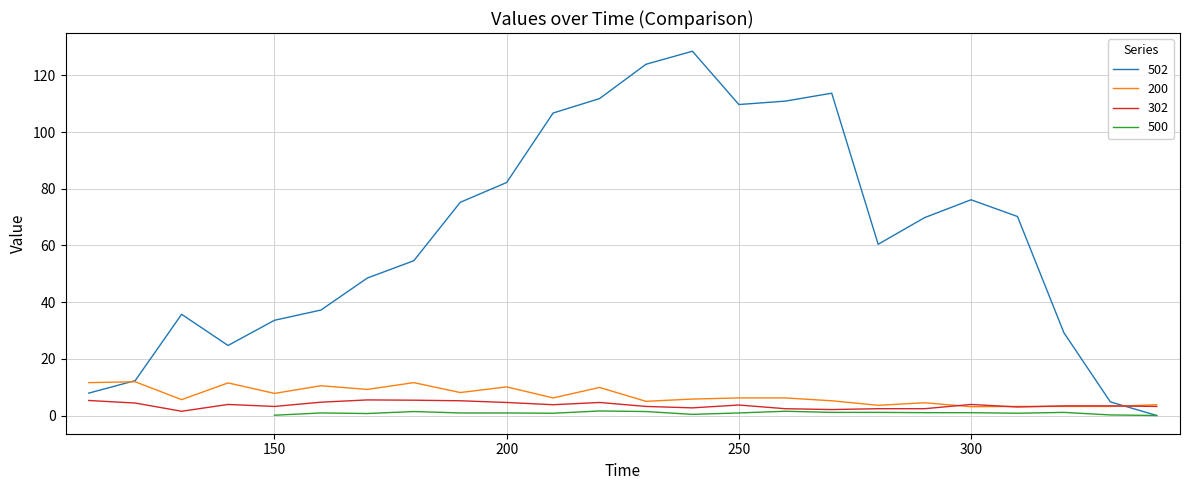

The value of 502 at 250 is 152.9. True or false?

False